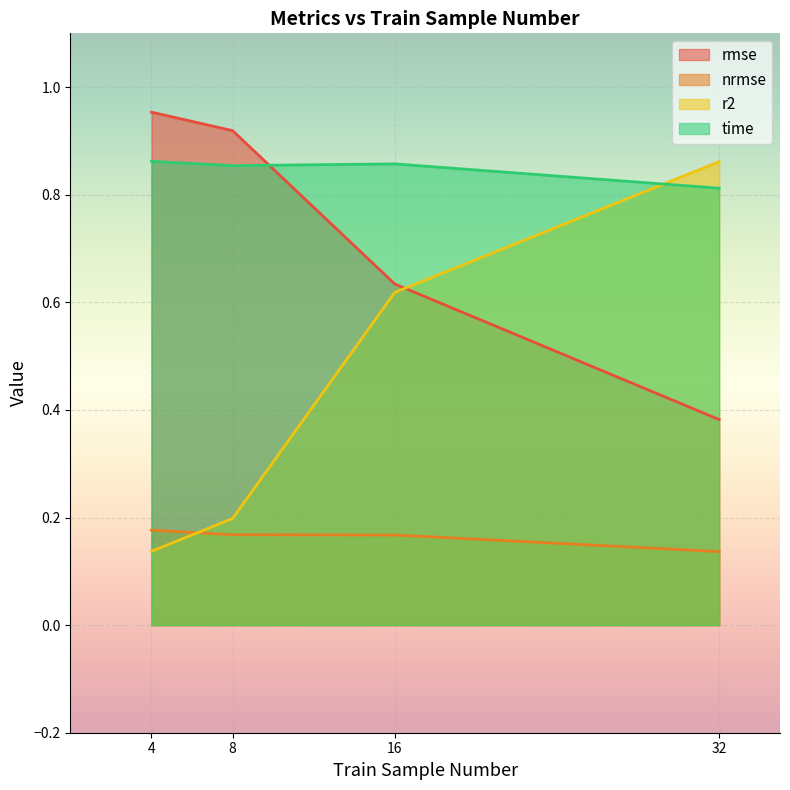

Does the chart display data point markers on the line(s)?

No